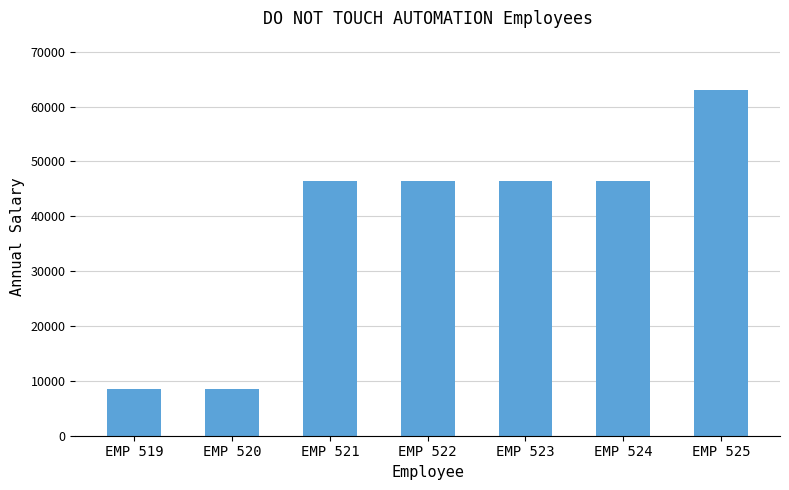

What is the minimum value shown in the chart?

8424.5